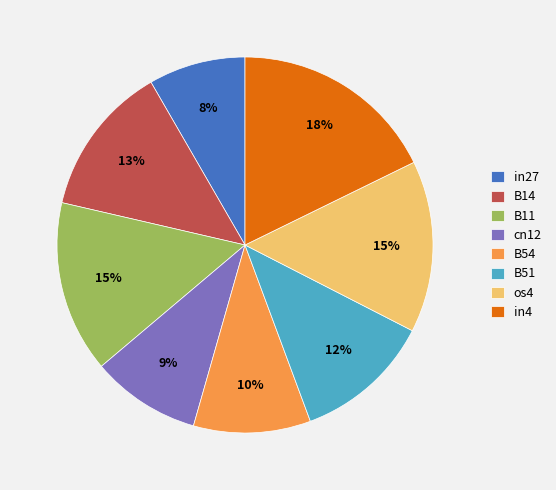

The B54 slice represents 10% of the pie. True or false?

True